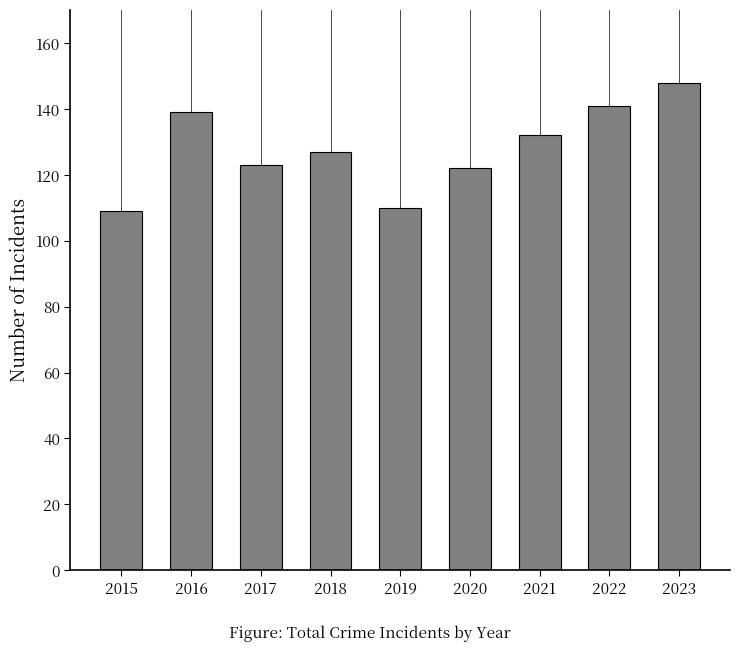

What is the difference between the maximum and minimum values?

39